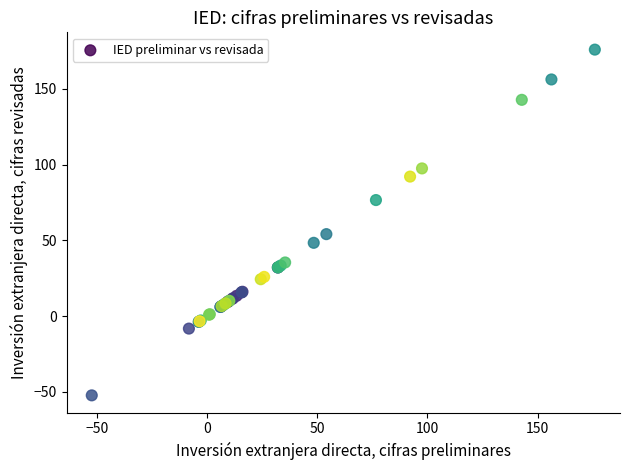

What Y value in the scatter plot is closest to 61?

54.1